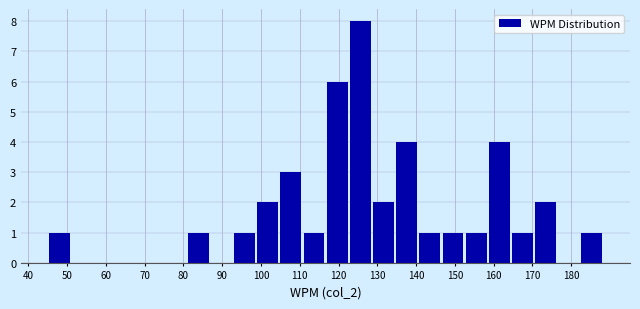

Reading left to right, transcribe this chart: for each bar, give the range it covers on the x-axis and its height. Neither the bar edges nor the heights are printed on the chart, so give them approximately, as read against the axes.

45 to 51: 1
51 to 57: 0
57 to 63: 0
63 to 69: 0
69 to 75: 0
75 to 81: 0
81 to 87: 1
87 to 93: 0
93 to 99: 1
99 to 105: 2
105 to 111: 3
111 to 117: 1
117 to 123: 6
123 to 129: 8
129 to 135: 2
135 to 141: 4
141 to 147: 1
147 to 153: 1
153 to 159: 1
159 to 165: 4
165 to 171: 1
171 to 177: 2
177 to 183: 0
183 to 189: 1